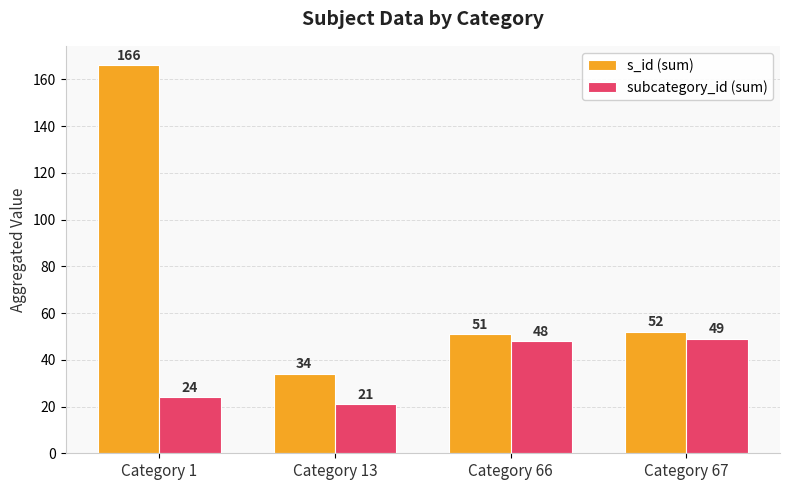

Which series changed the most between Category 13 and Category 66?

subcategory_id (sum)